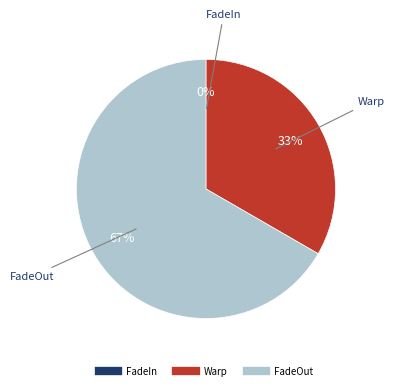

Rank the categories by value from highest to lowest.

FadeOut, Warp, FadeIn